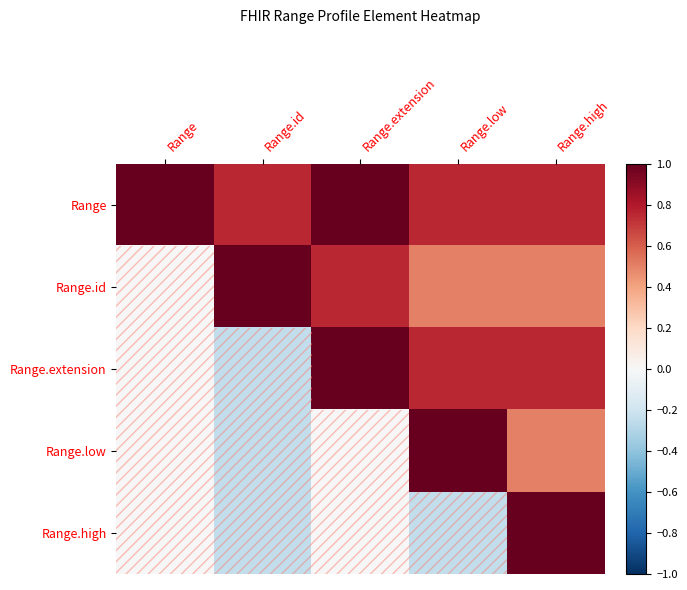

Which series has the largest range (max minus min)?

Range.extension